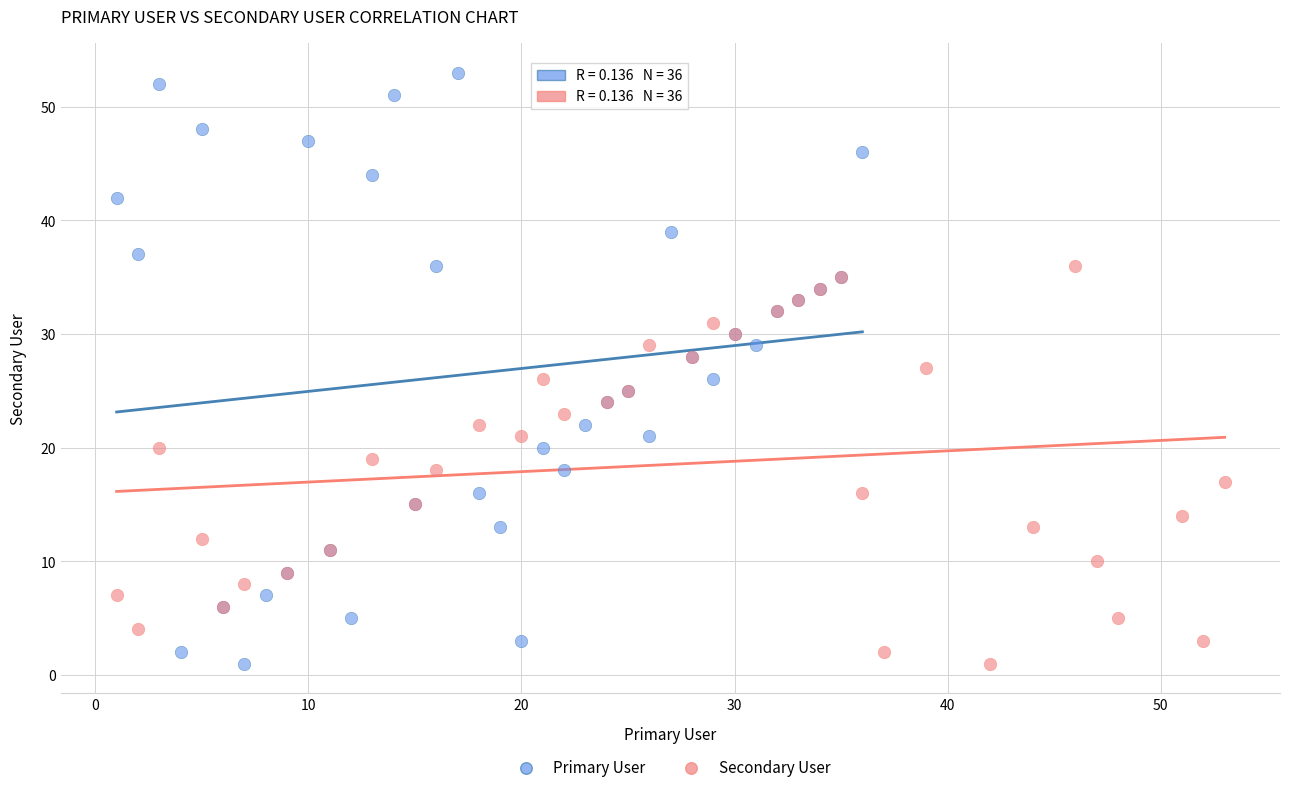

What are all the series names shown in the legend?

Primary User, Secondary User